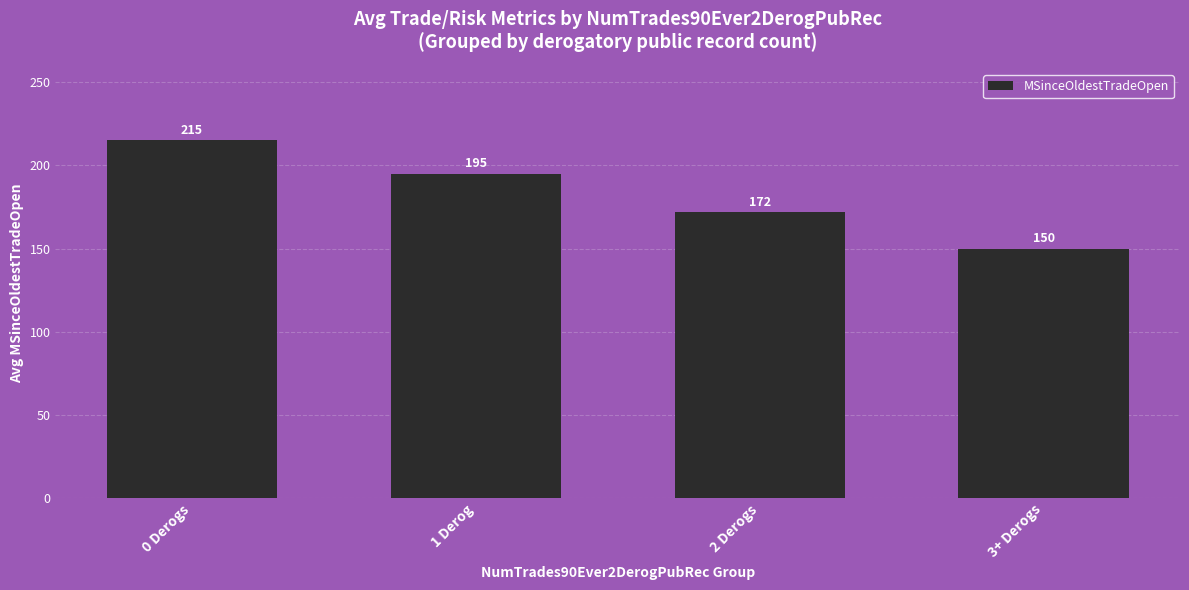

At which label does the data first exceed 195?

0 Derogs